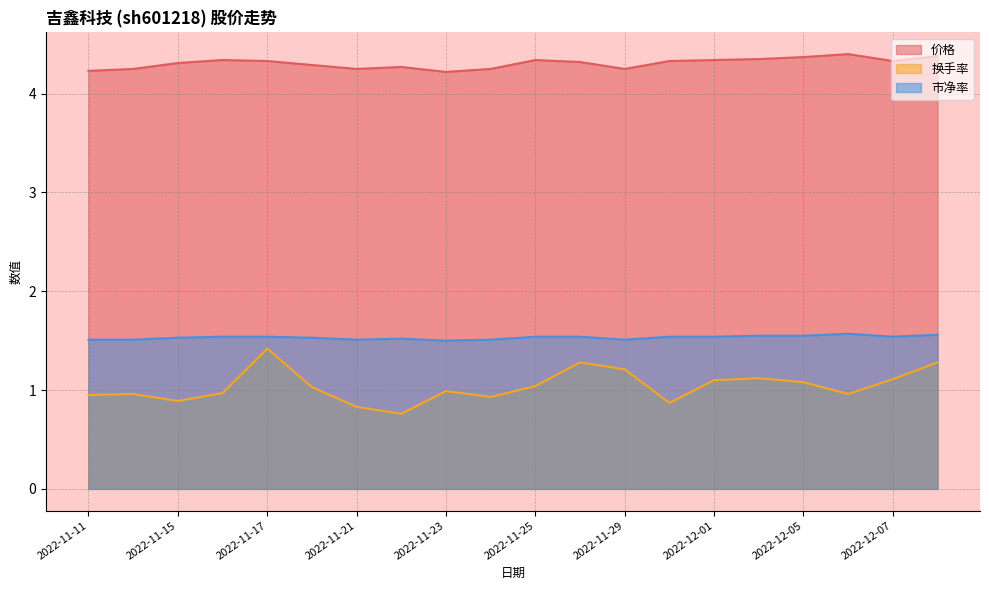

How many values in the 换手率 series are below 1?

10